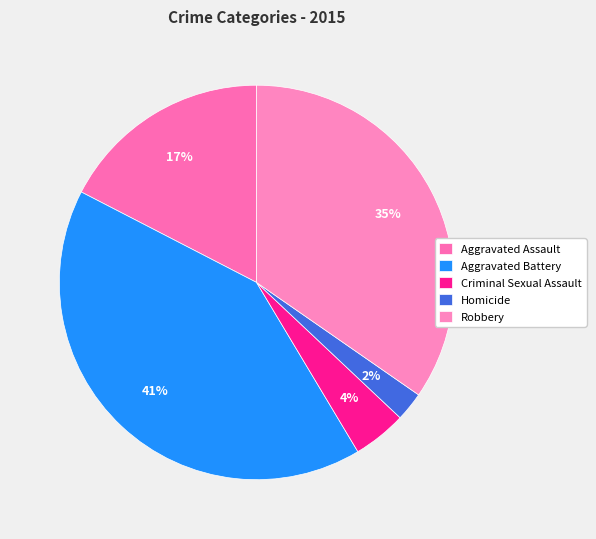

How many segments does this pie chart have?

5